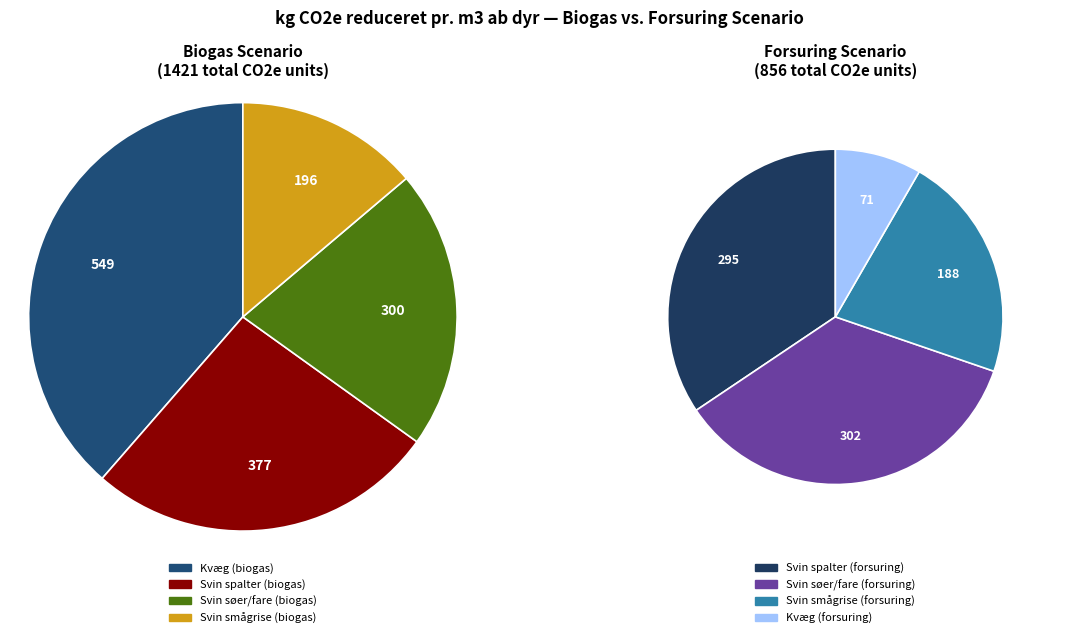

The farestald_fuldspalte slice represents 20% of the pie. True or false?

False